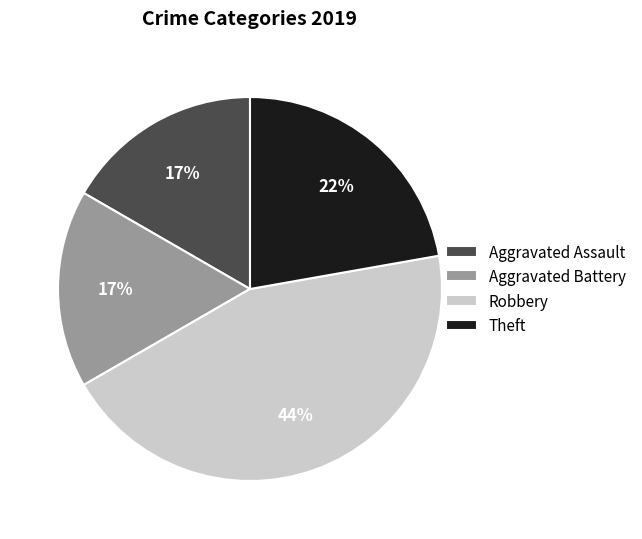

Combined, do Aggravated Battery and Theft account for over 50%?

No